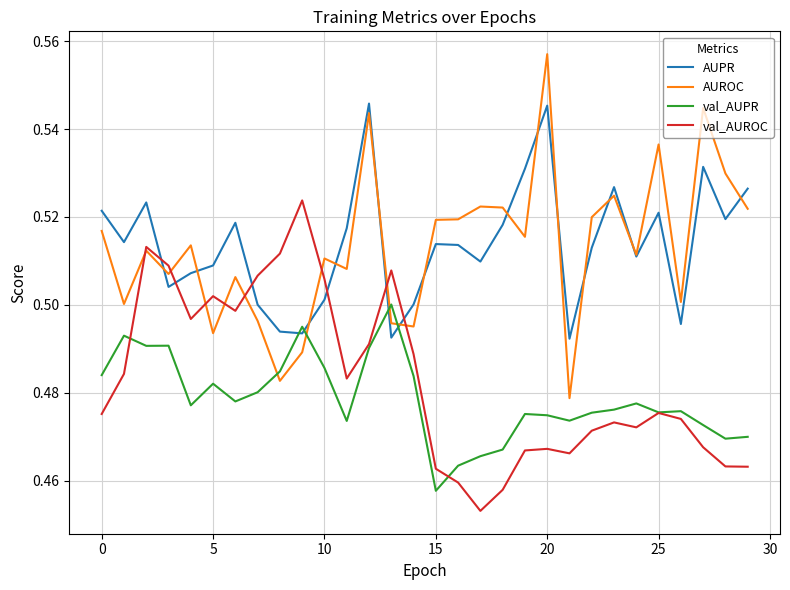

Which series has the largest range (max minus min)?

AUROC